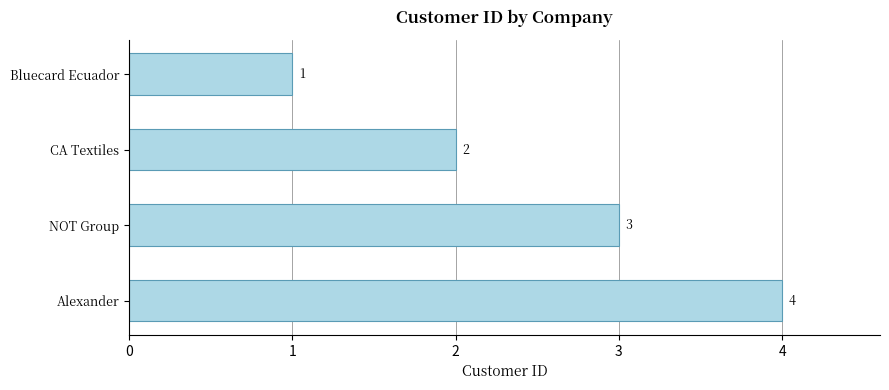

Is it true that the value at NOT Group is 3?

True